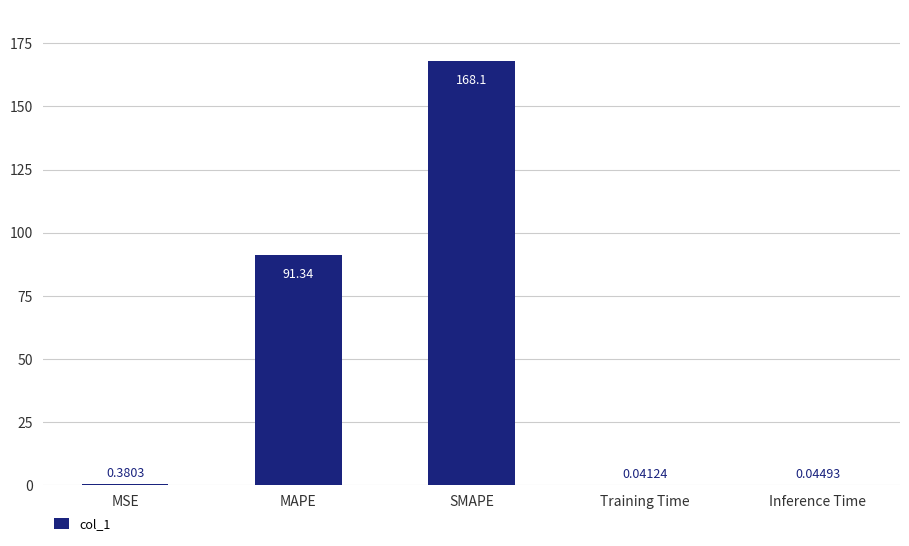

How many series are shown in this chart?

1